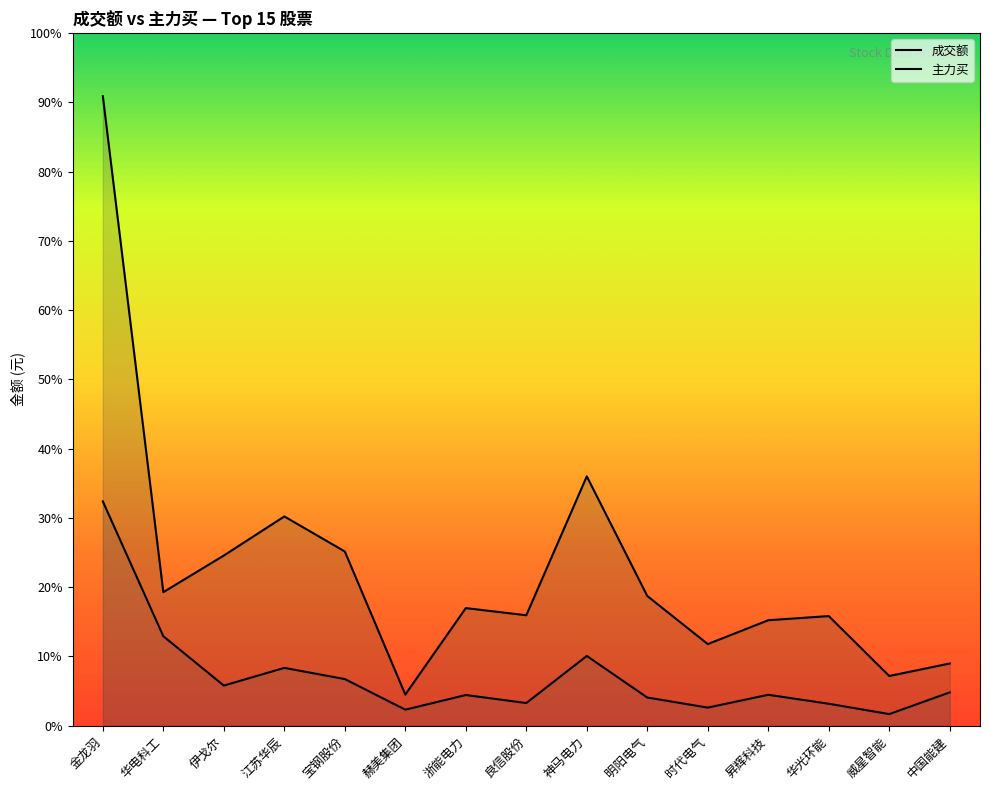

Which series has the widest spread of values?

成交额